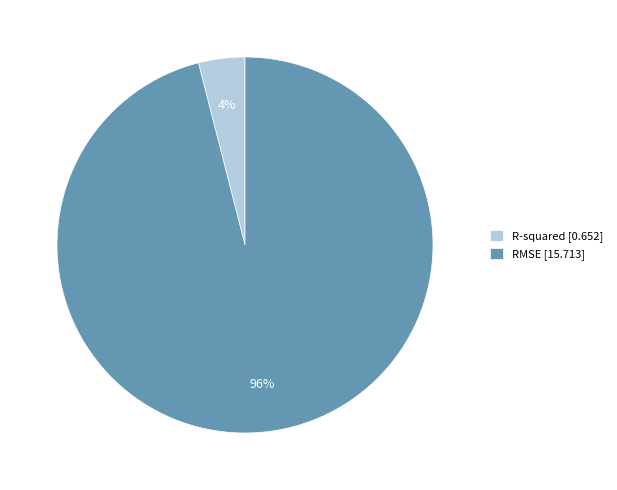

How many segments does this pie chart have?

2